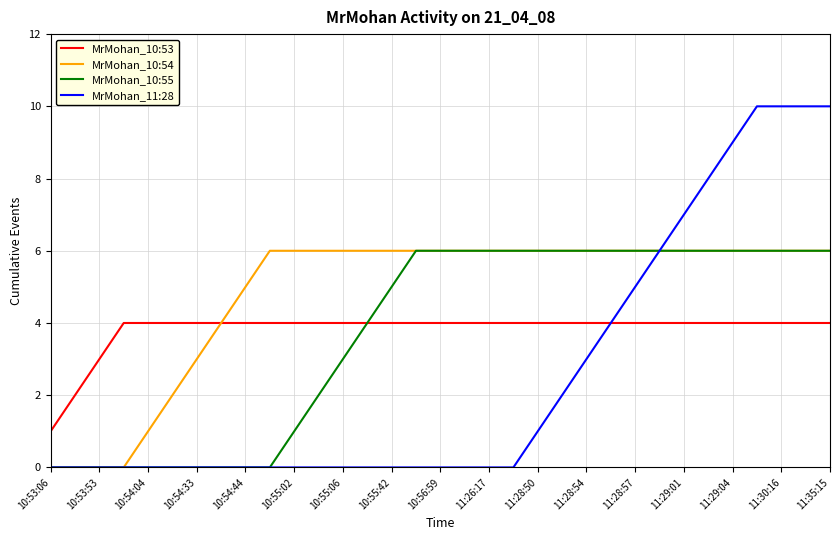

Which series has the largest total across all categories?

MrMohan_10:54